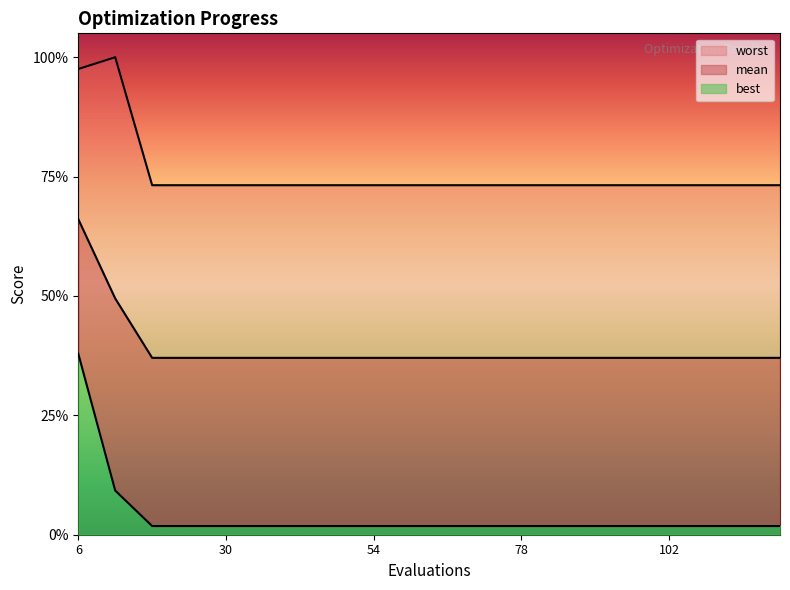

The value of best at 18 is 0.1. True or false?

True